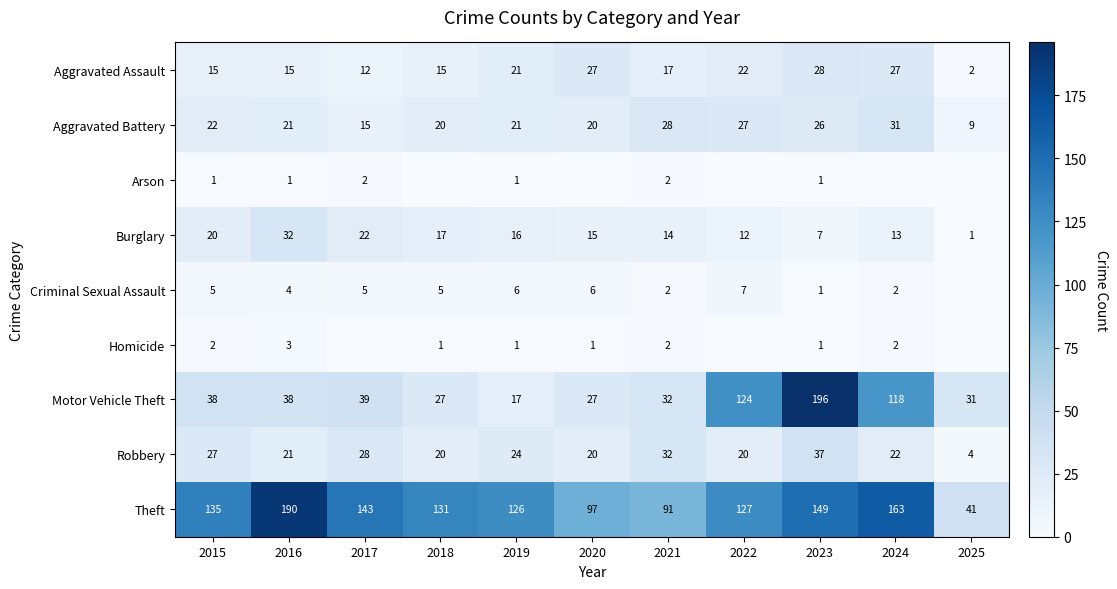

What is the spread (max minus min) of values at 2016?

189